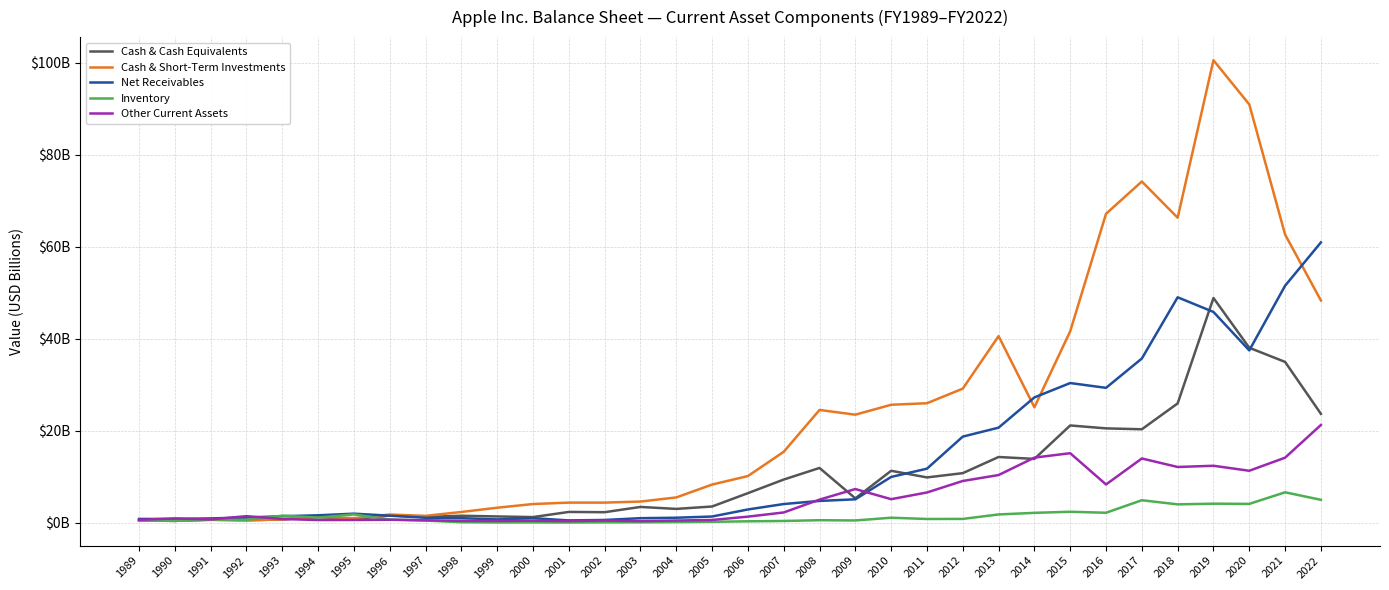

Does the chart display data point markers on the line(s)?

No